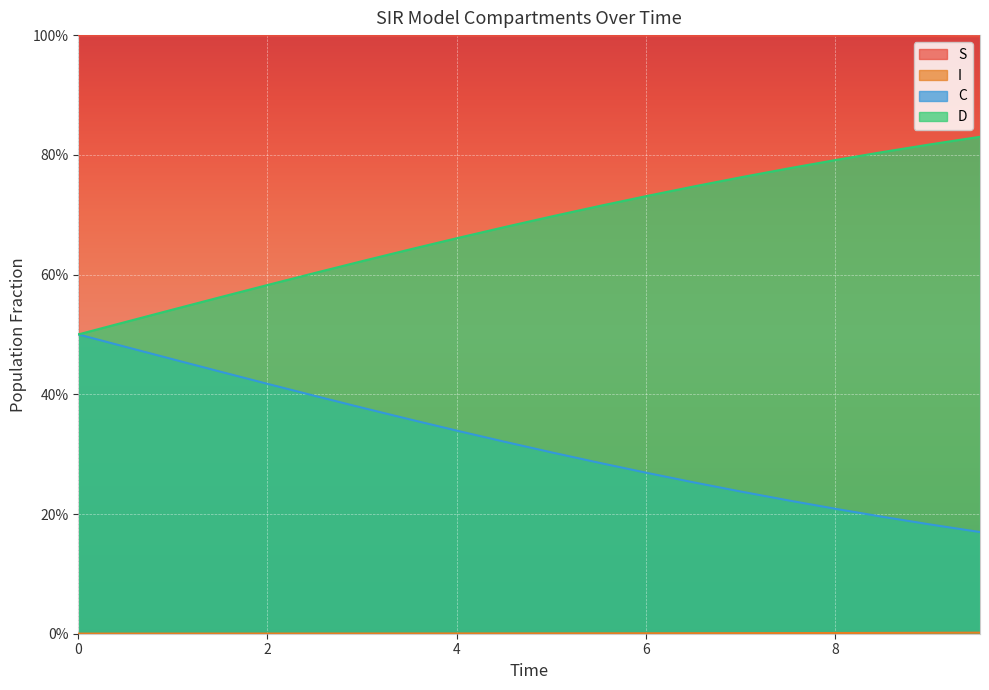

How many C values are between 0 and 1?

20